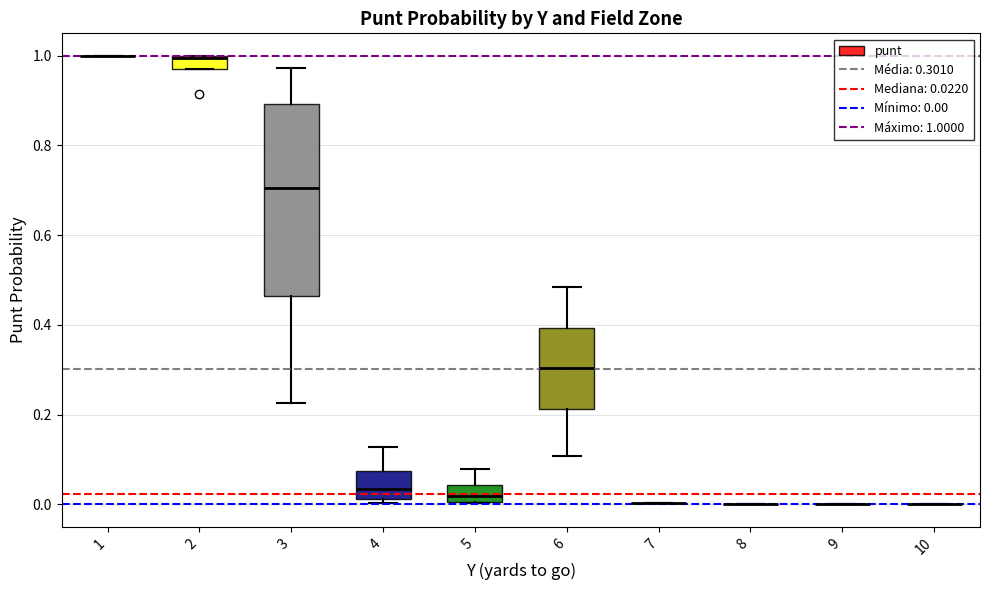

Comparing the boxes themselves (not the whiskers), which one is the tallest?

3